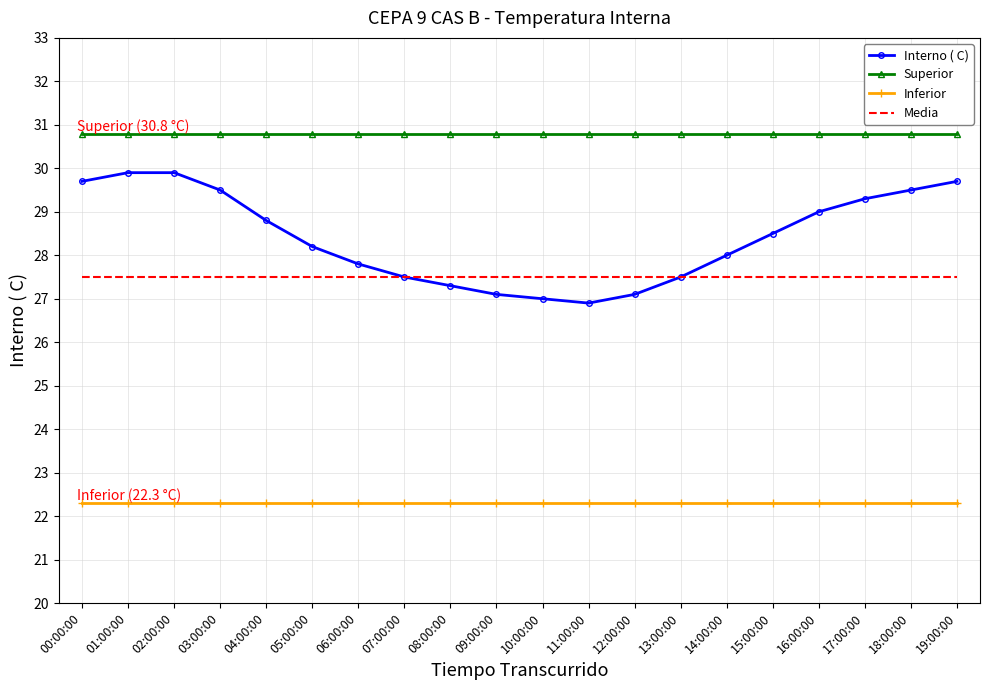

Which series has the widest spread of values?

Interno ( C)